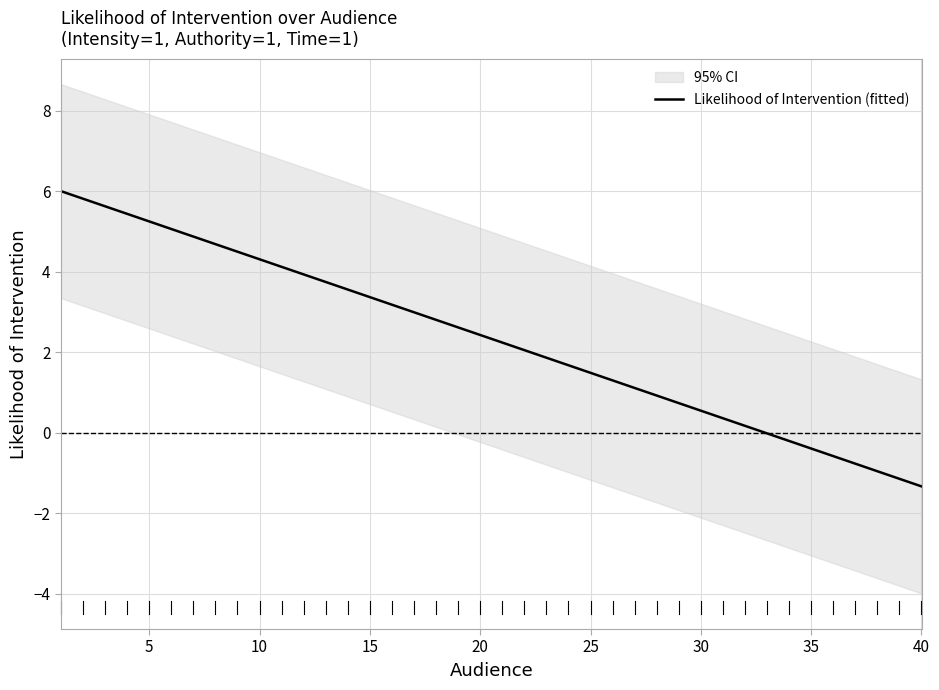

How many series are shown in this chart?

1